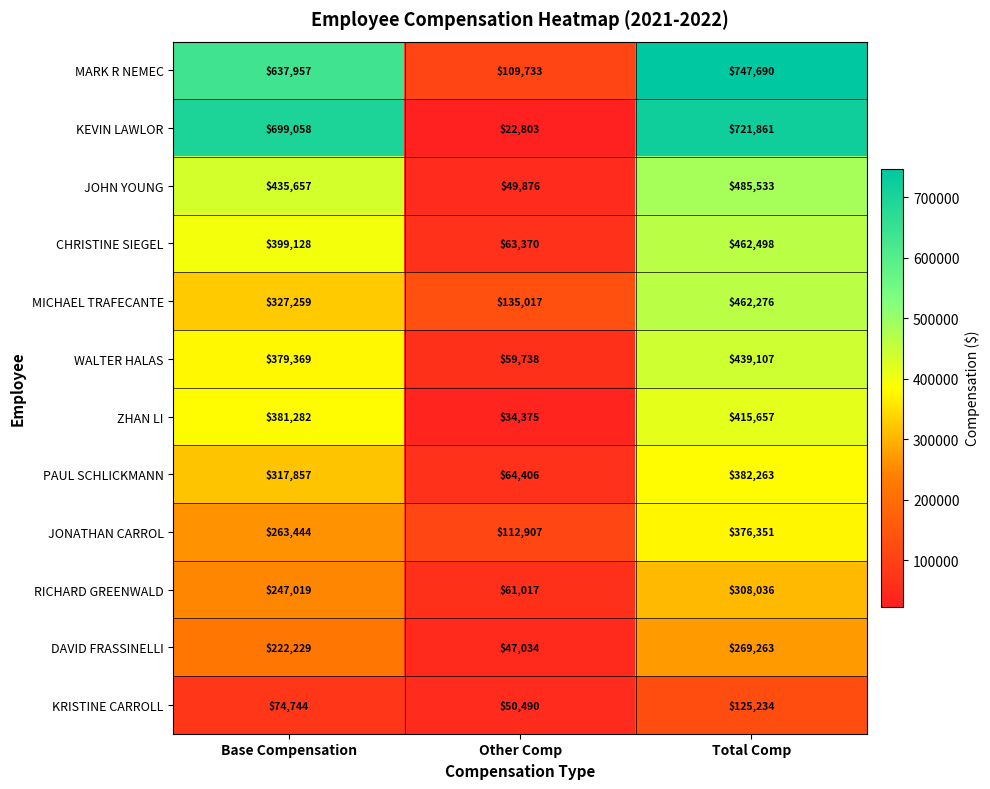

Which series has the largest total across all categories?

MARK R NEMEC